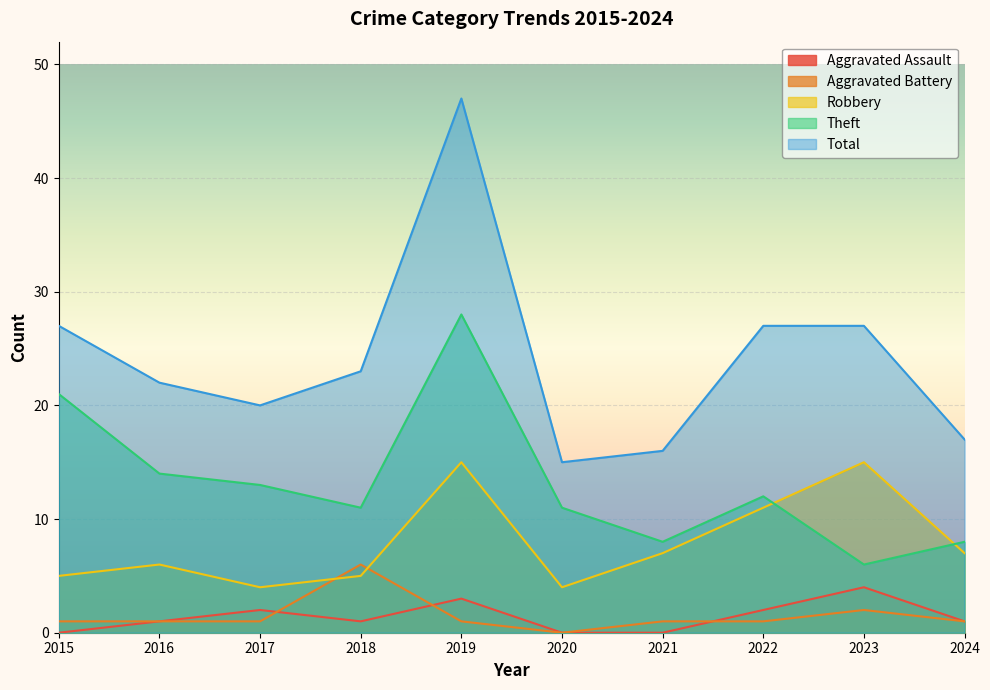

Reading left to right, list all the values displayed in this chart.

Aggravated Assault: 2015=0	2016=1	2017=2	2018=1	2019=3	2020=0	2021=0	2022=2	2023=4	2024=1
Aggravated Battery: 2015=1	2016=1	2017=1	2018=6	2019=1	2020=0	2021=1	2022=1	2023=2	2024=1
Robbery: 2015=5	2016=6	2017=4	2018=5	2019=15	2020=4	2021=7	2022=11	2023=15	2024=7
Theft: 2015=21	2016=14	2017=13	2018=11	2019=28	2020=11	2021=8	2022=12	2023=6	2024=8
Total: 2015=27	2016=22	2017=20	2018=23	2019=47	2020=15	2021=16	2022=27	2023=27	2024=17